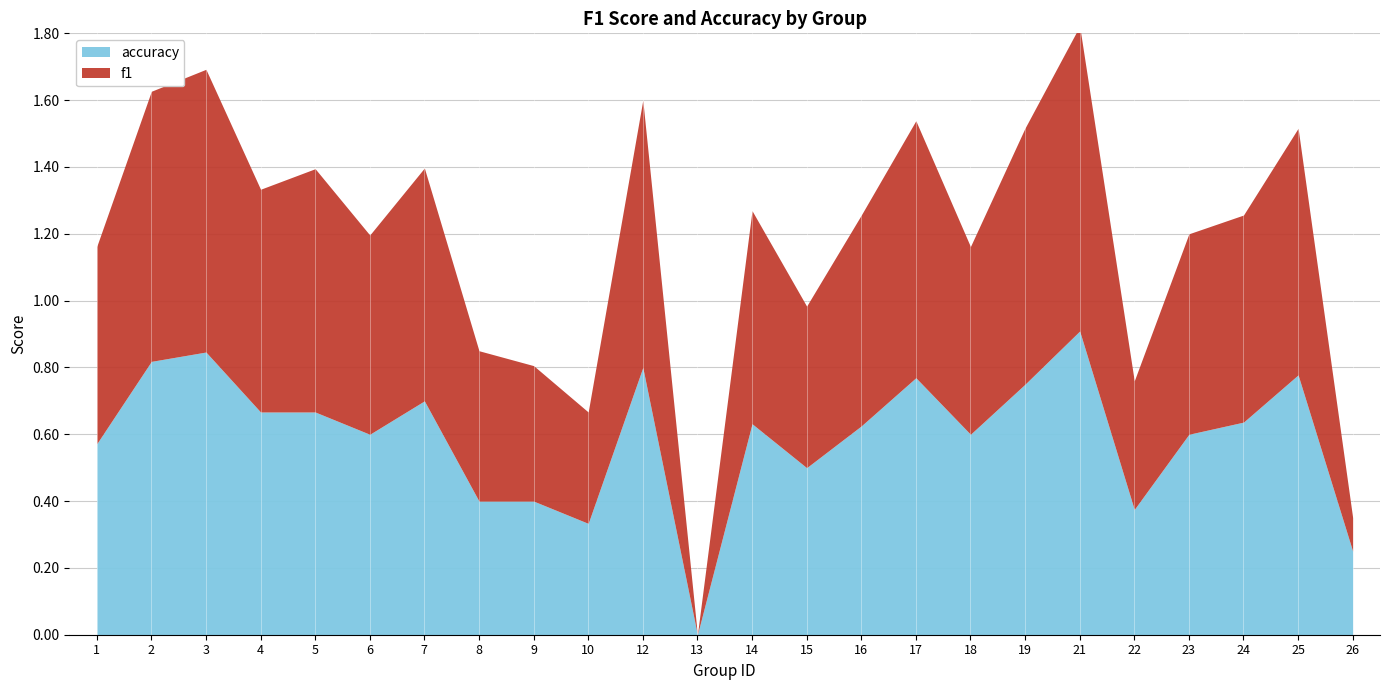

What is the value of the f1 point at the 13th from the left?

0.6